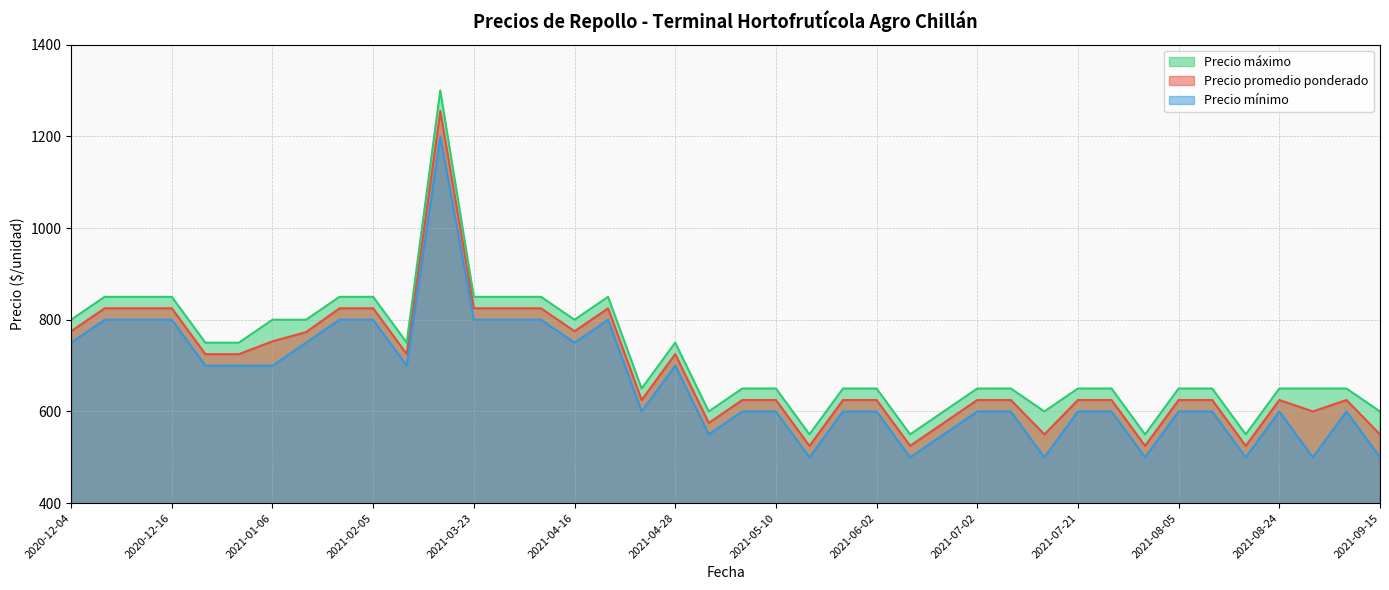

What value does the Precio mínimo series have at 2021-09-10?

600